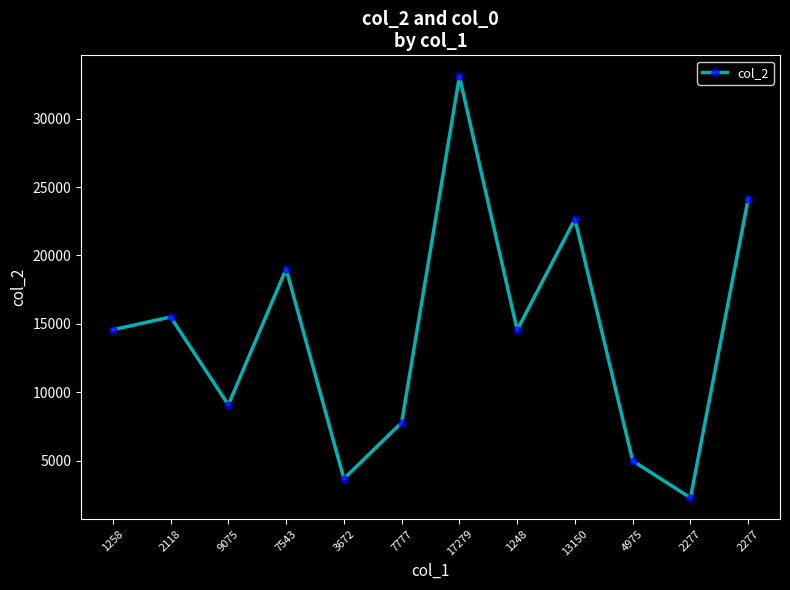

Is this an area chart (filled region under the line)?

No